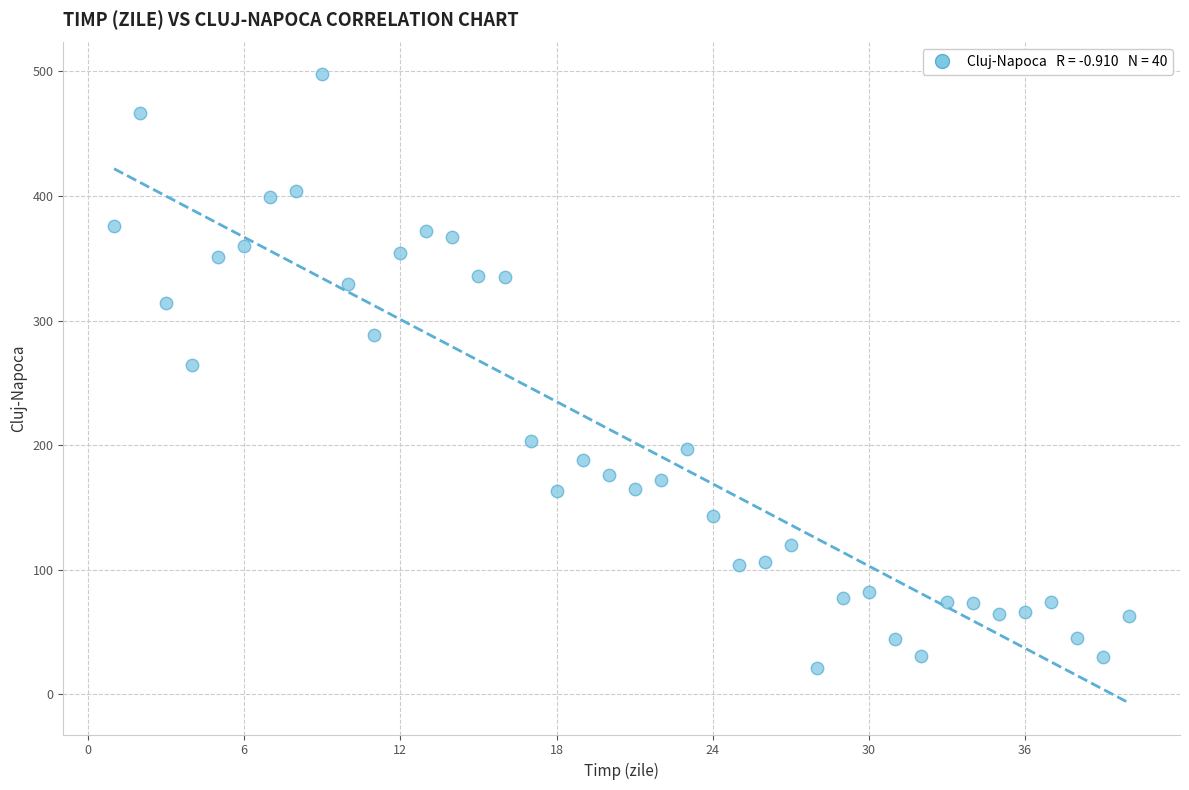

What is the range of X values (max minus min)?

39